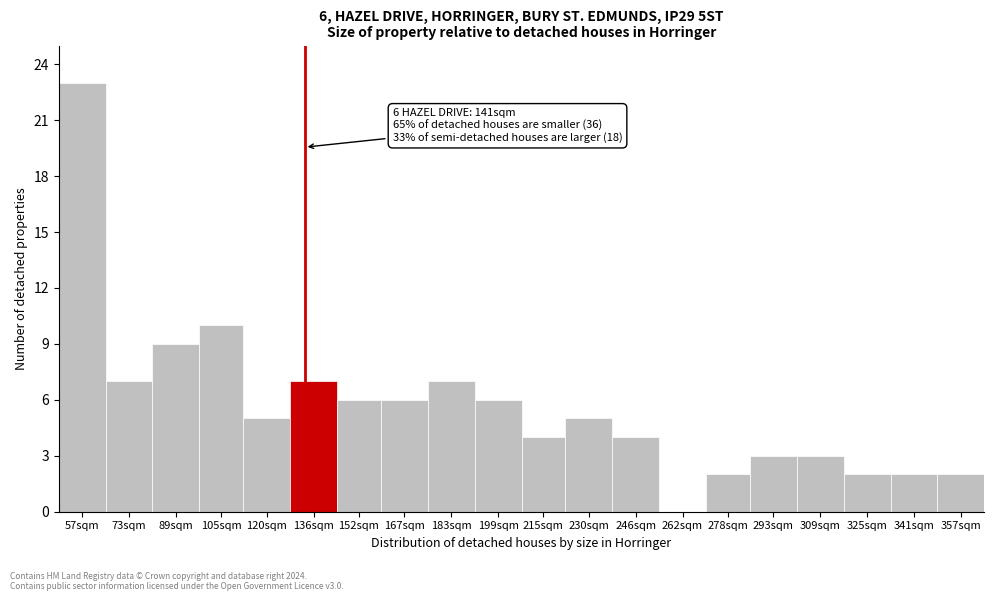

Reading left to right, transcribe all the data shown in this chart.

57sqm=23	73sqm=7	89sqm=9	105sqm=10	120sqm=5	136sqm=7	152sqm=6	167sqm=6	183sqm=7	199sqm=6	215sqm=4	230sqm=5	246sqm=4	262sqm=0	278sqm=2	293sqm=3	309sqm=3	325sqm=2	341sqm=2	357sqm=2